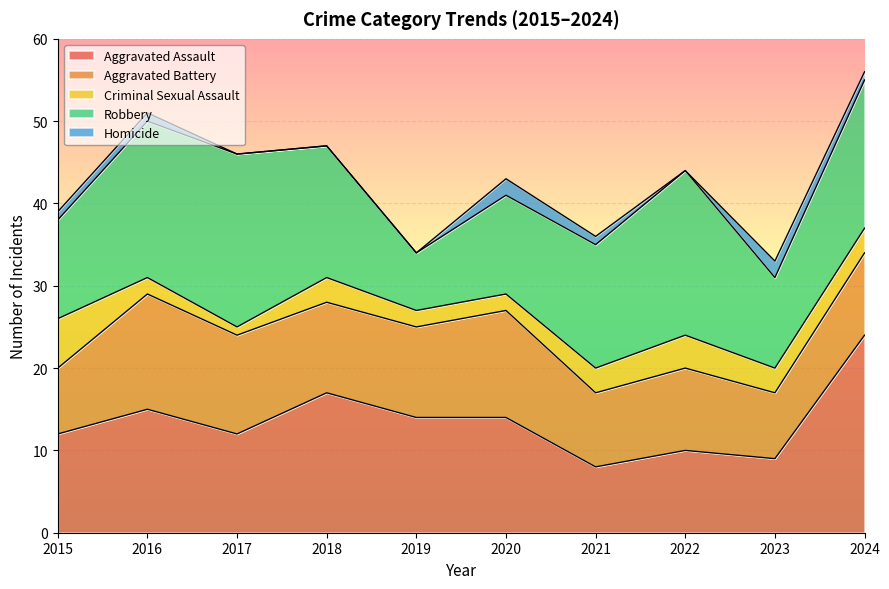

What is the total value across all series at 2017?

46